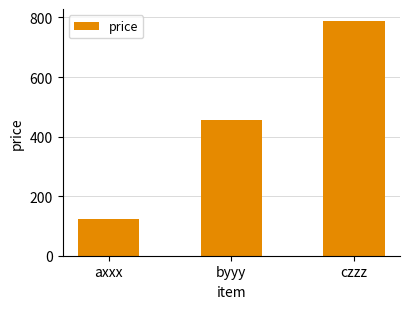

What is the minimum value shown in the chart?

123